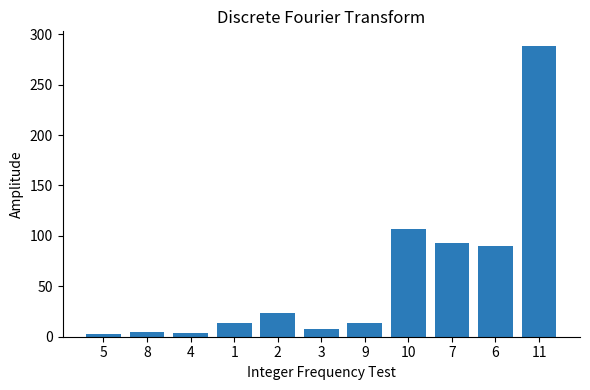

What is the label of the 3rd bar from the right?

7